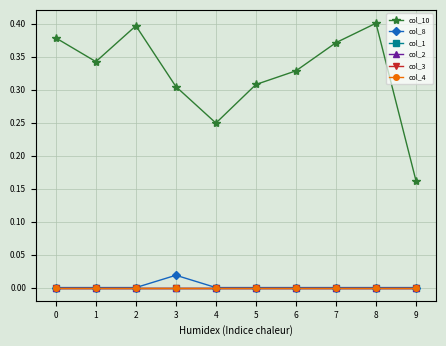

Which series has the widest spread of values?

col_10